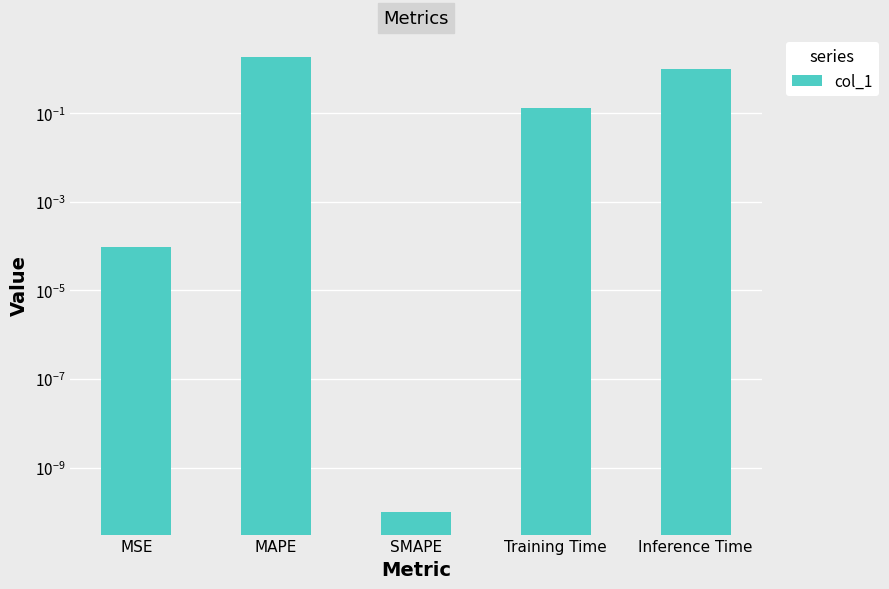

Does the chart contain any negative values?

No